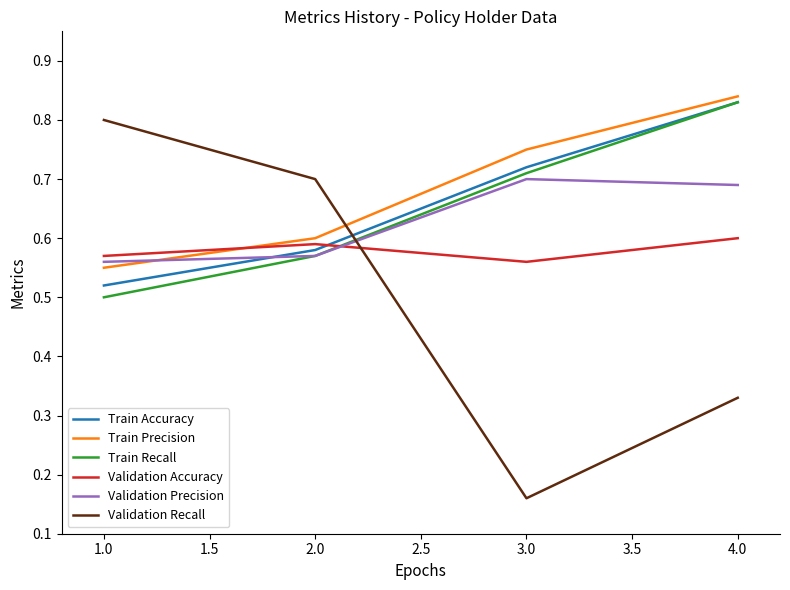

How many series are shown in this chart?

6